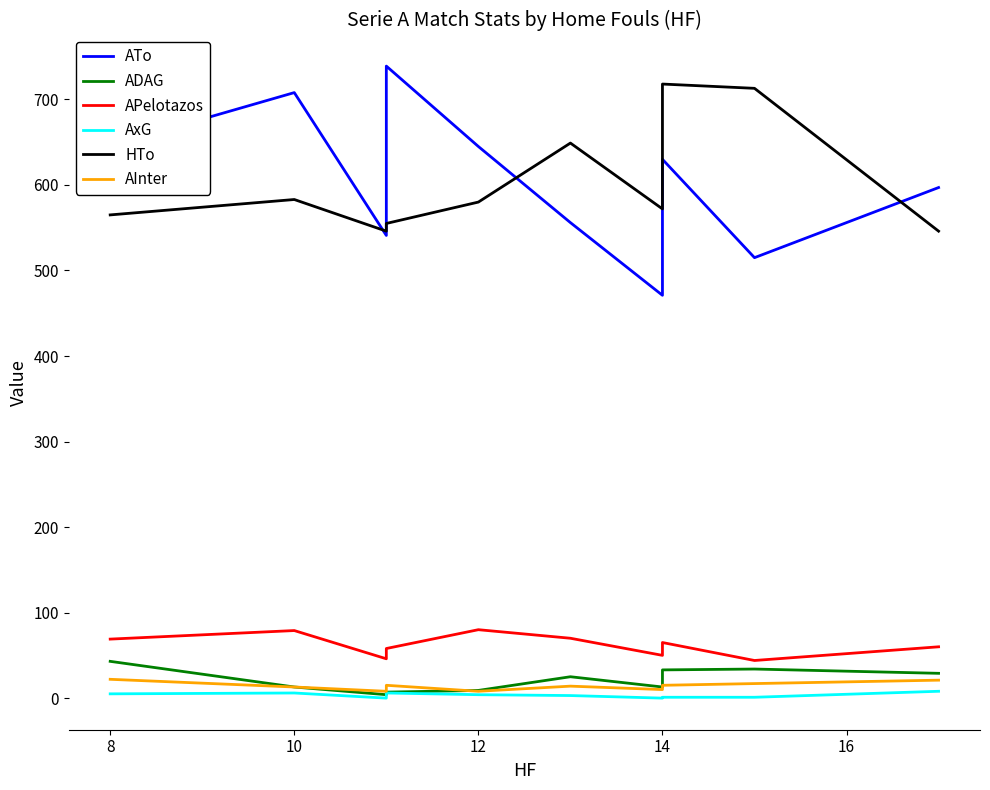

How many data points in ADAG are less than 25?

5